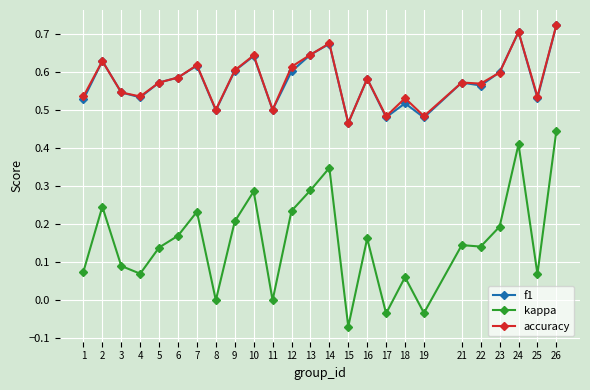

Where is f1 nearest to the value 0?

15